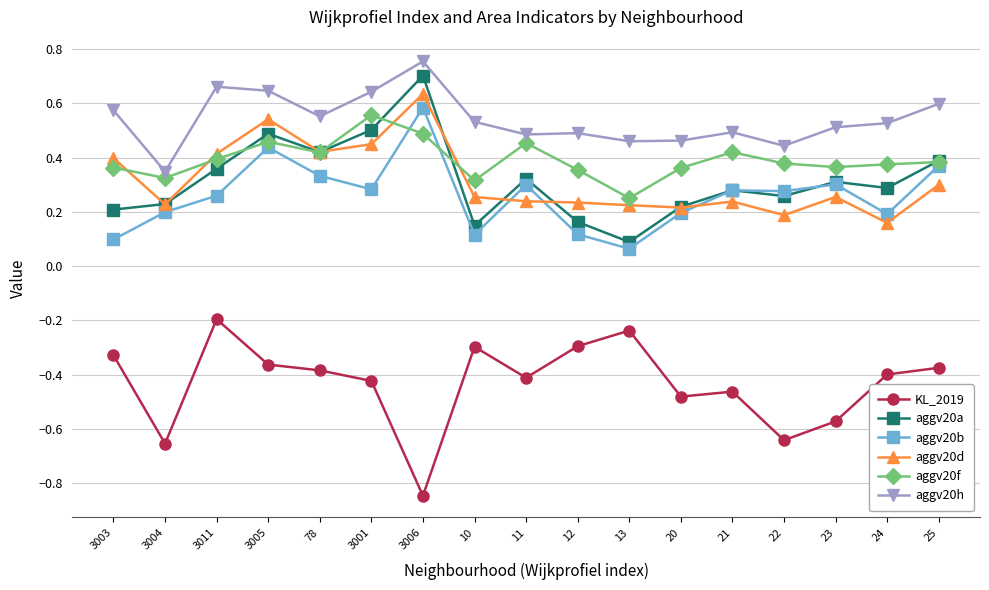

How many data points does each series have?

17